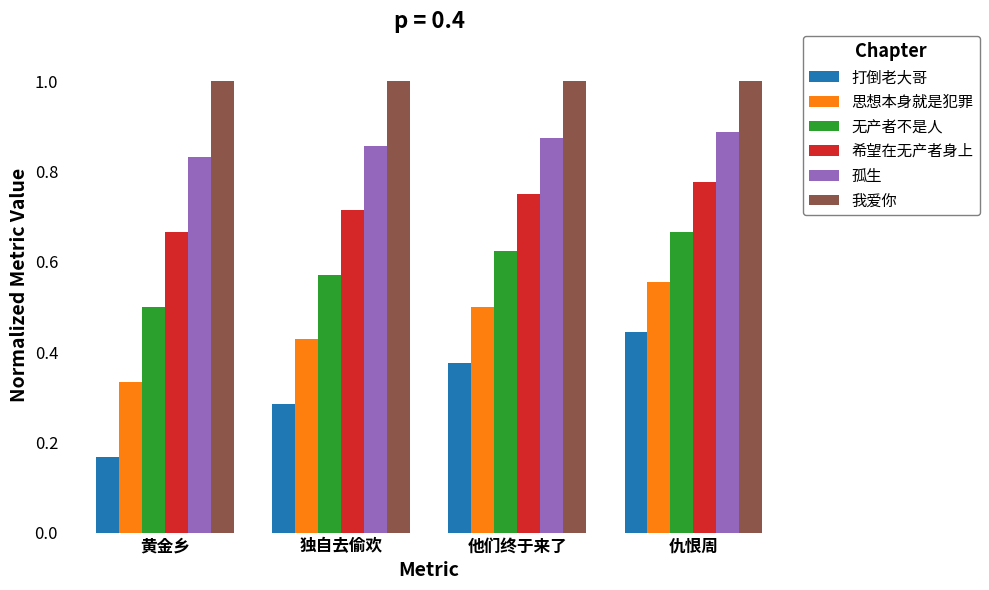

Where is 孤生 nearest to the value 0?

黄金乡